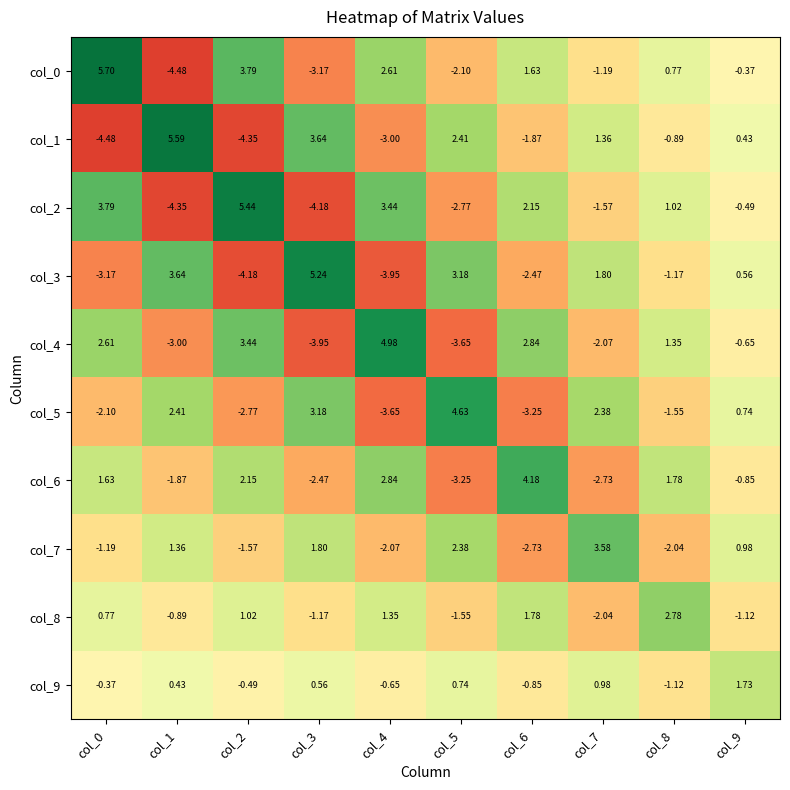

What is the spread (max minus min) of values at col_8?

4.8